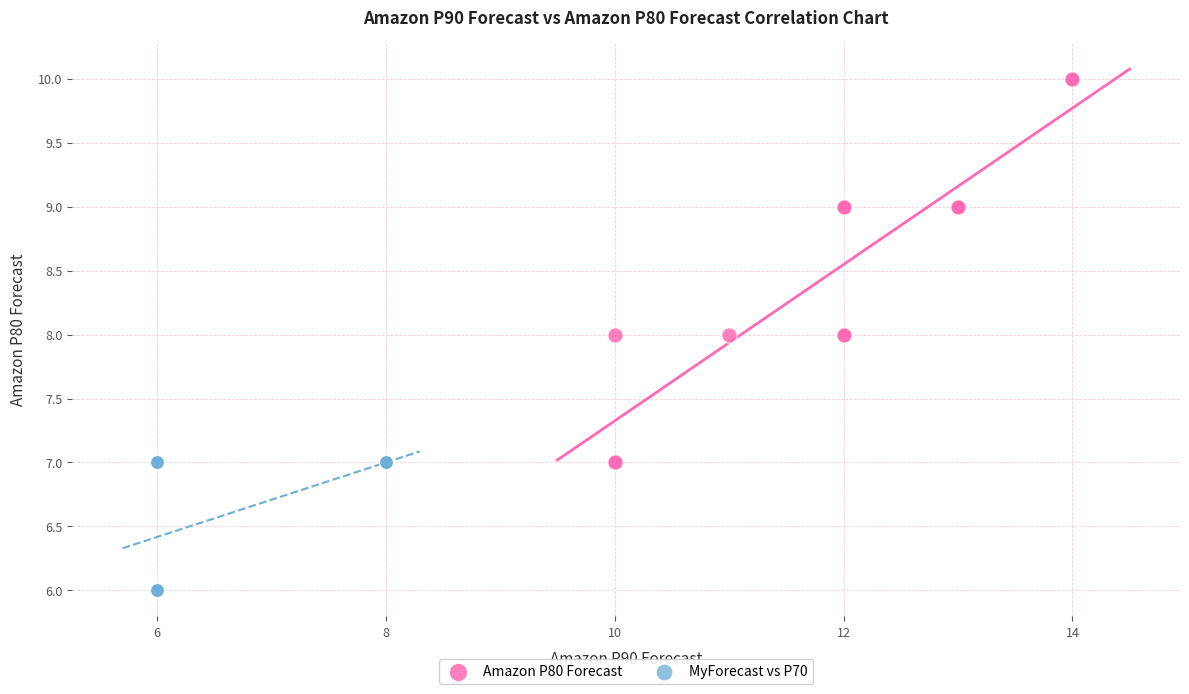

Which series reaches the maximum Y coordinate?

Amazon P80 Forecast